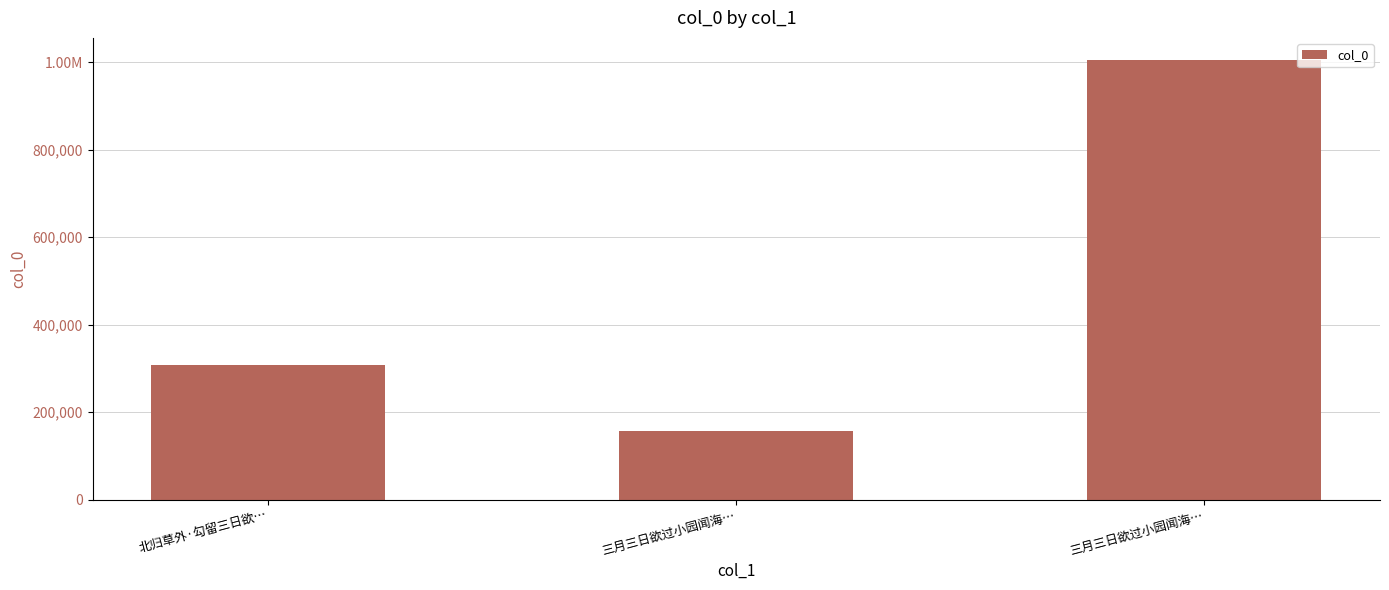

Are the bars horizontal?

No